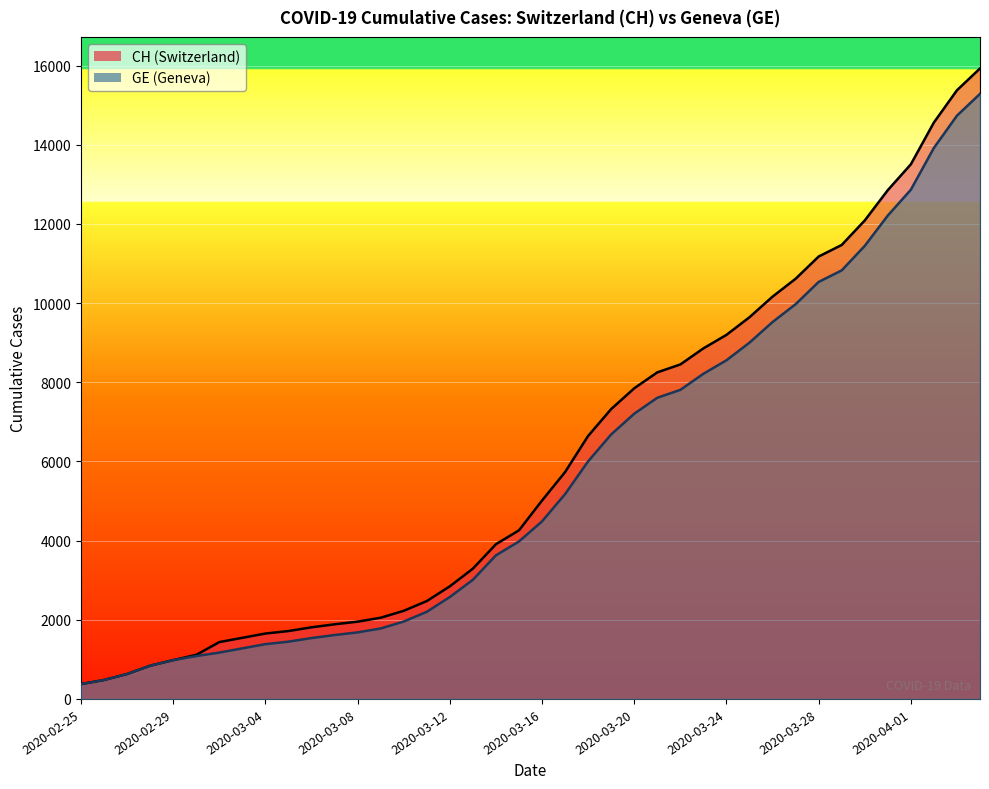

Count the number of data series in this chart.

2